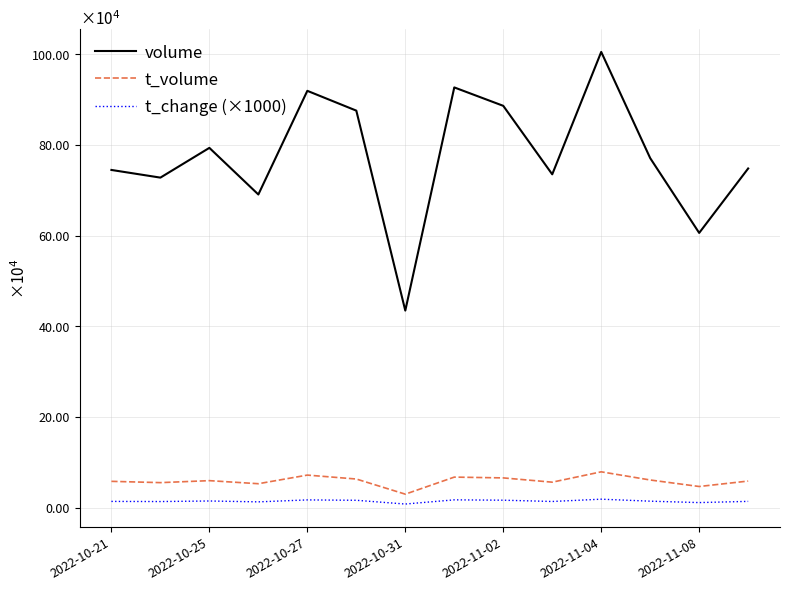

Is this an area chart (filled region under the line)?

No